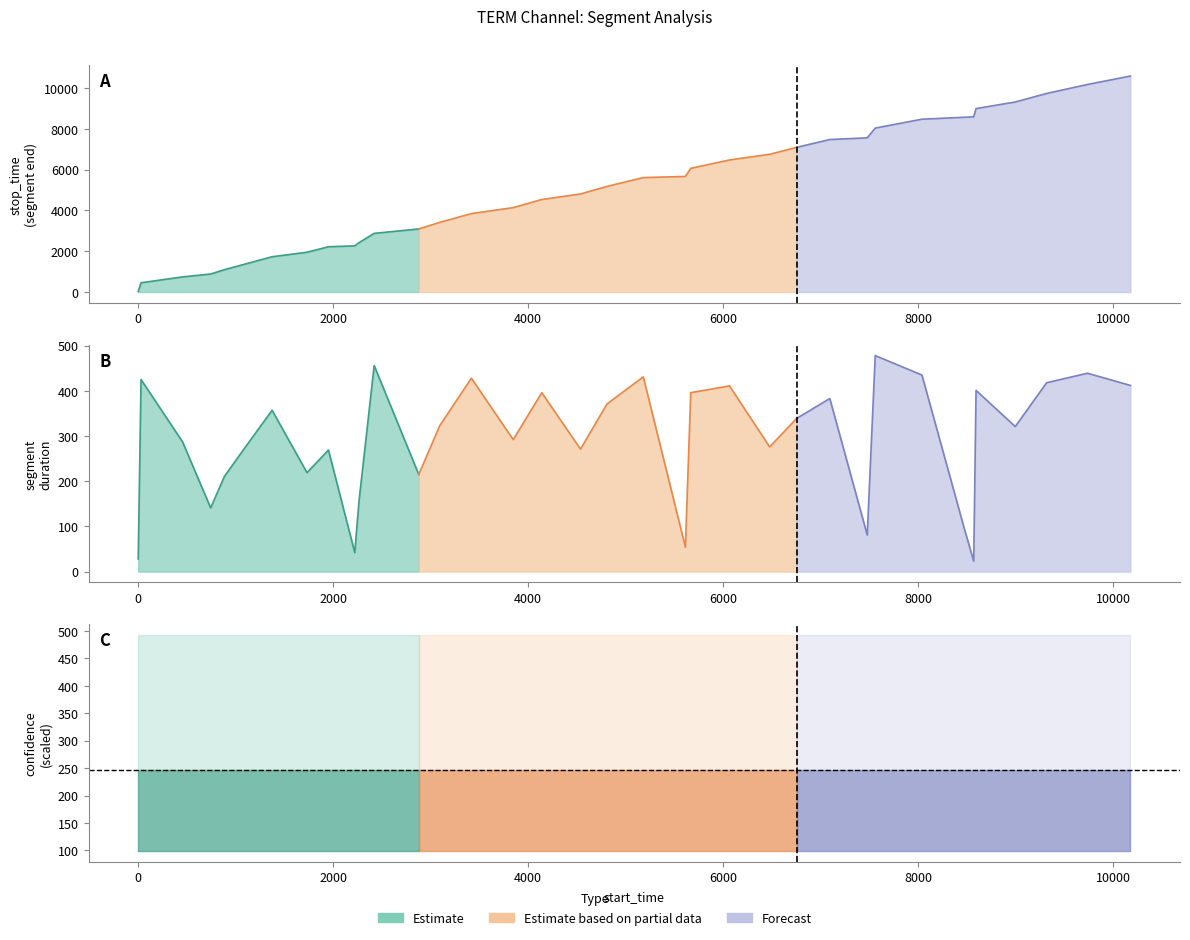

The value of stop_time at 32 is 2837.8. True or false?

False